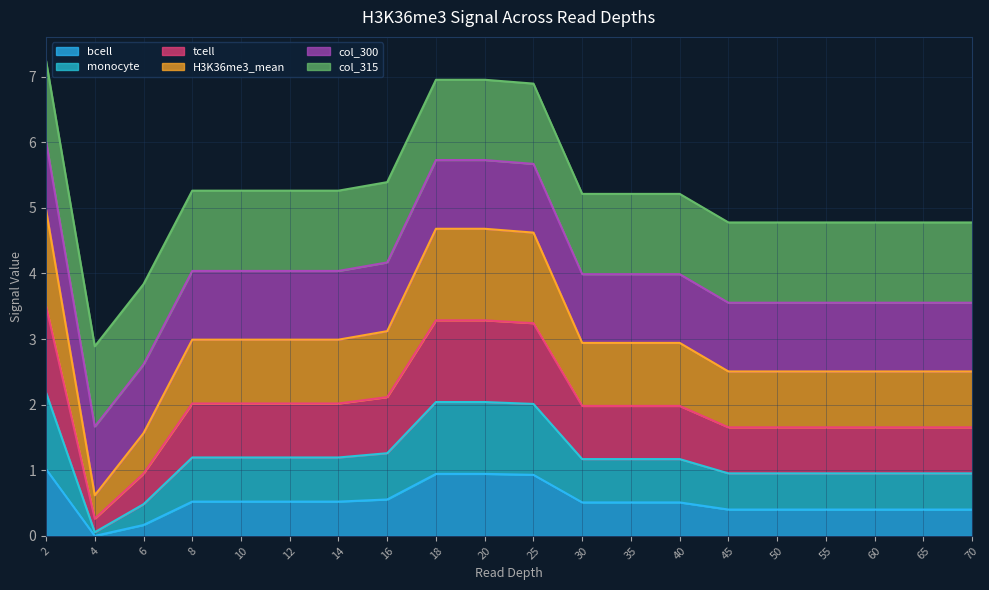

What is the total value across all series at 16?

5.4